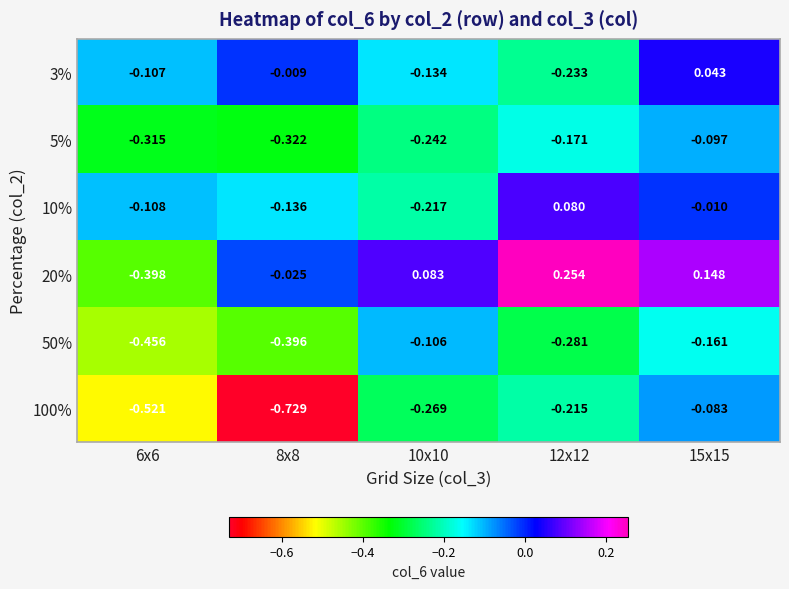

Rank the series at 15x15 from lowest to highest value.

50%, 5%, 100%, 10%, 3%, 20%